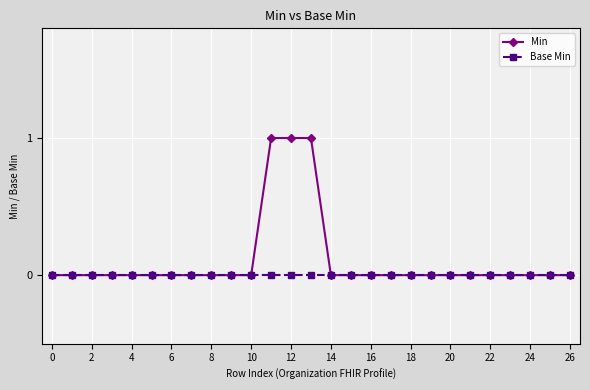

What are all the series names shown in the legend?

Min, Base Min